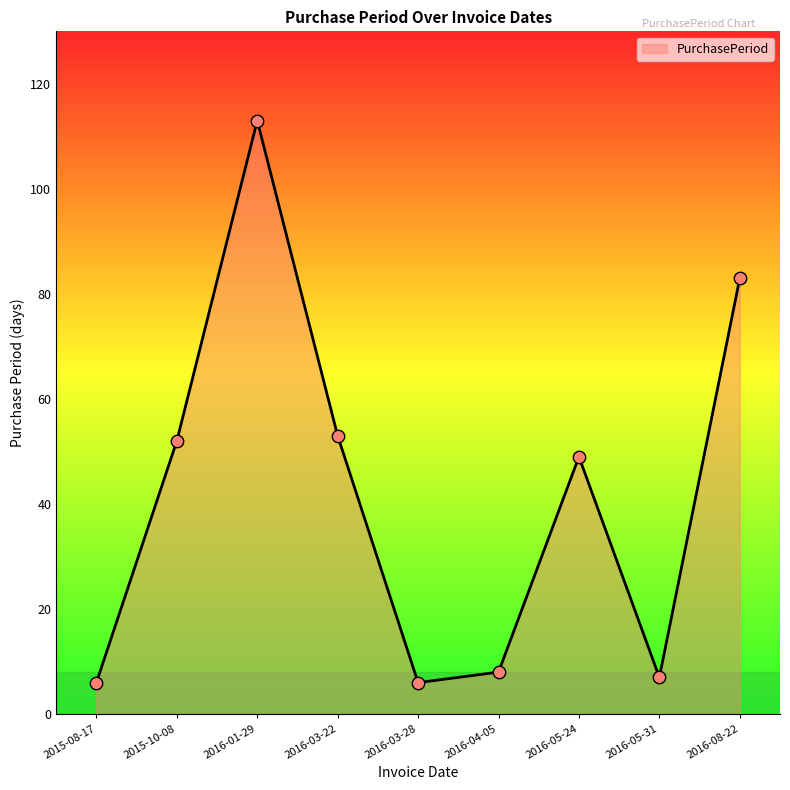

Between 2016-04-05 and 2015-10-08, which is larger?

2015-10-08